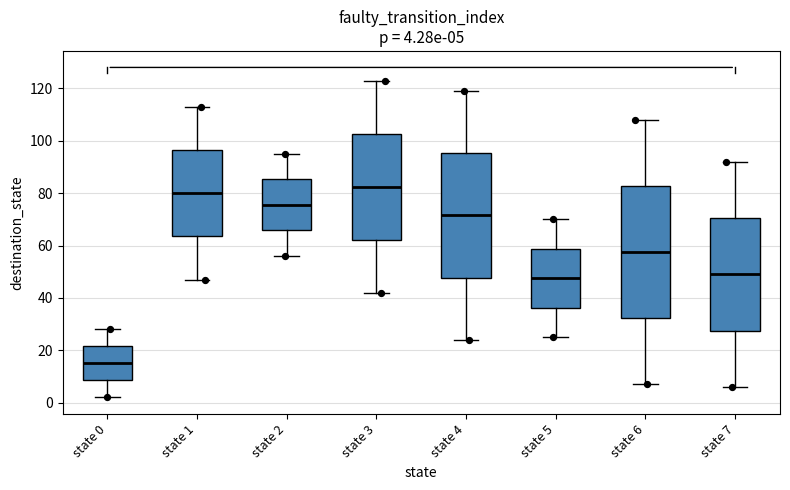

Which box's median line is the lowest?

state 0